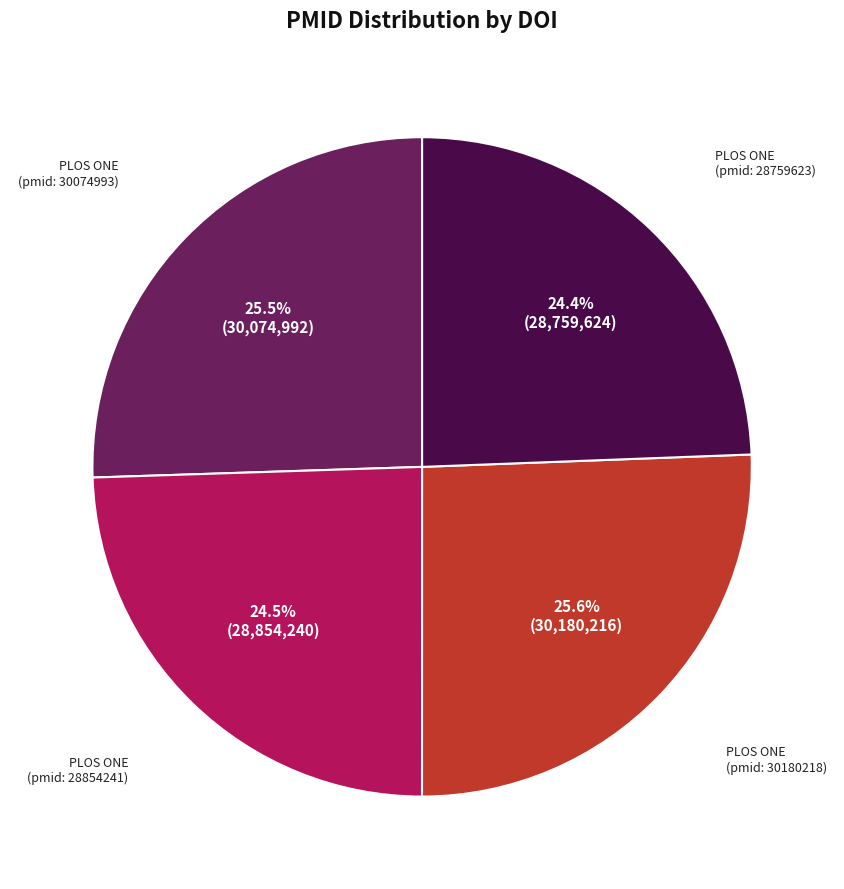

Is there a majority slice in this chart?

No